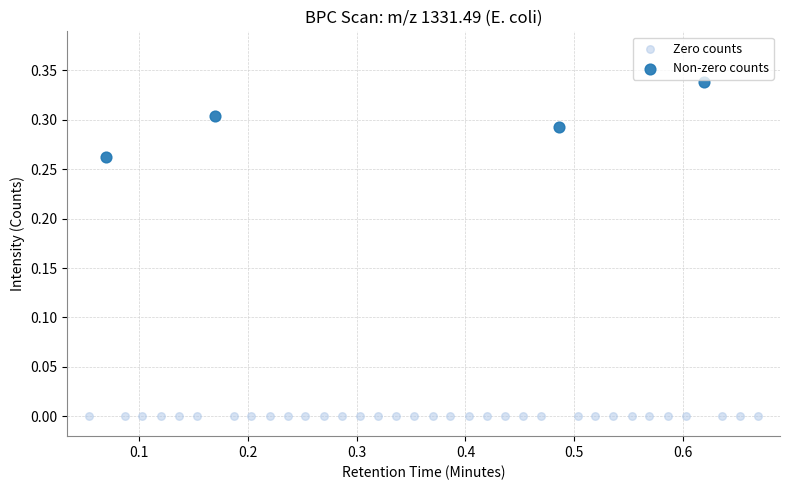

Which series contains the highest Y value?

Non-zero counts